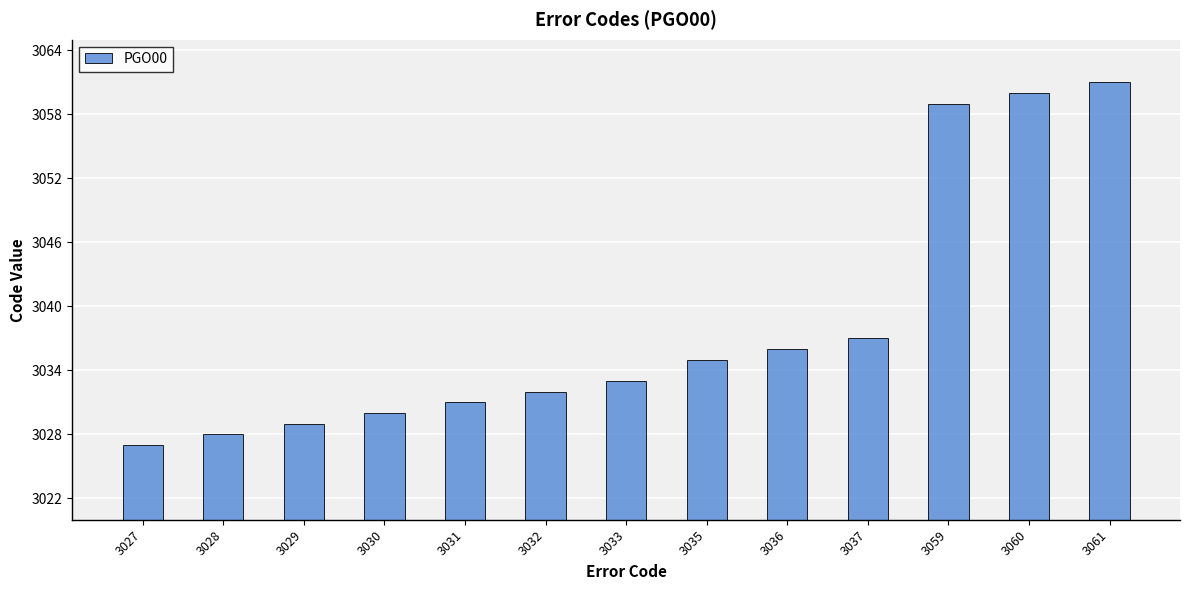

Which category has the highest value across all series?

3061